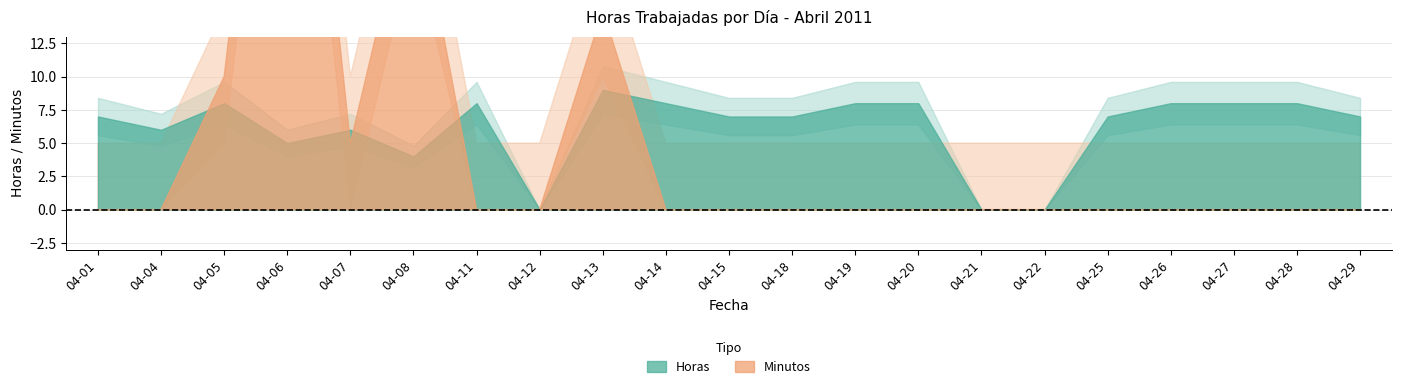

What is the sum of the Minutos values at 2011-04-07 and 2011-04-15?

5